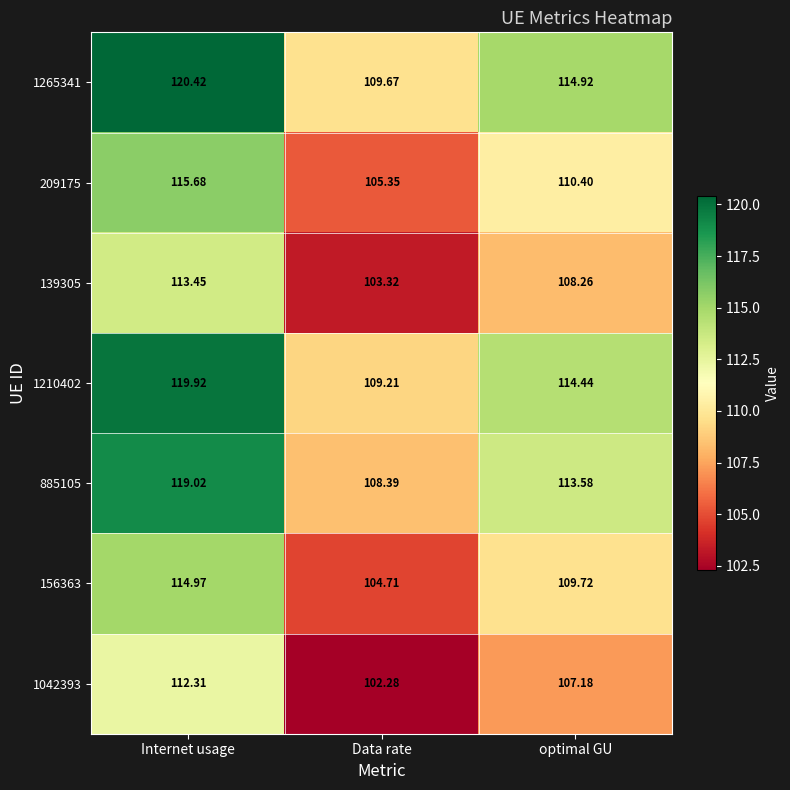

What is the minimum value shown in the chart?

102.3